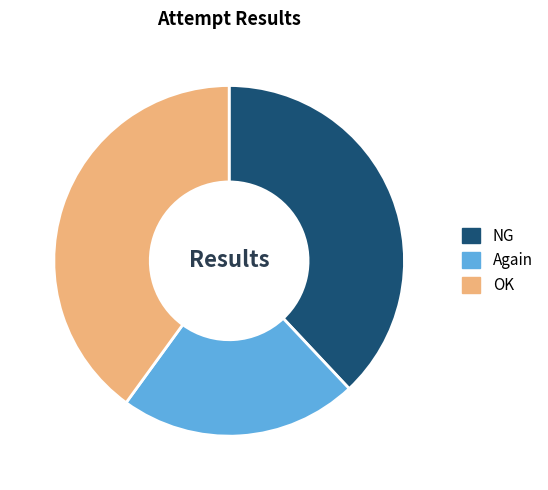

Rank the categories by value from highest to lowest.

OK, NG, Again